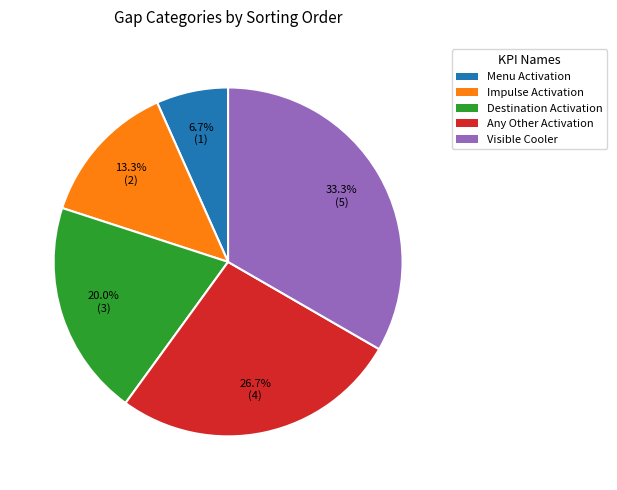

To the nearest percent, what is the average slice percentage?

20%